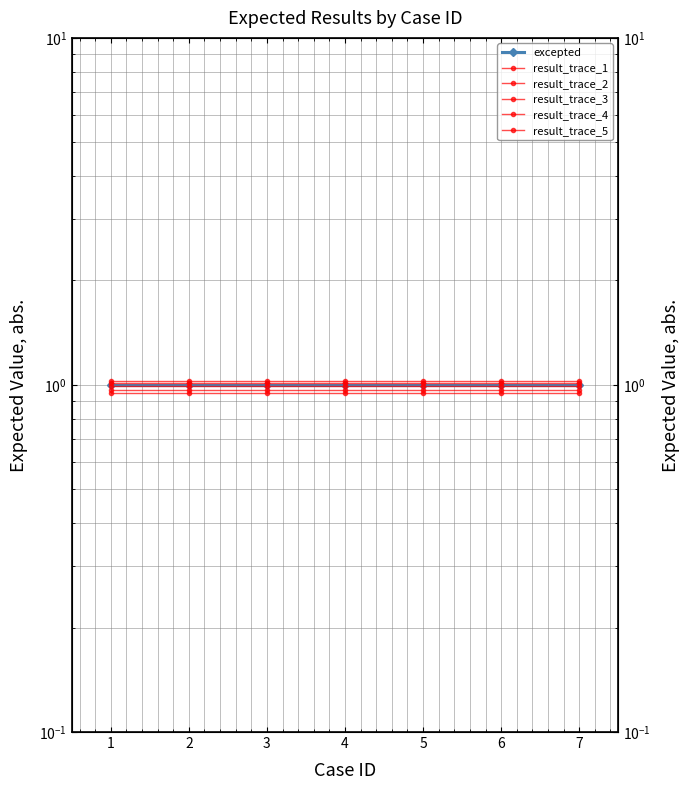

Between 5 and 7, which series saw the biggest shift?

excepted